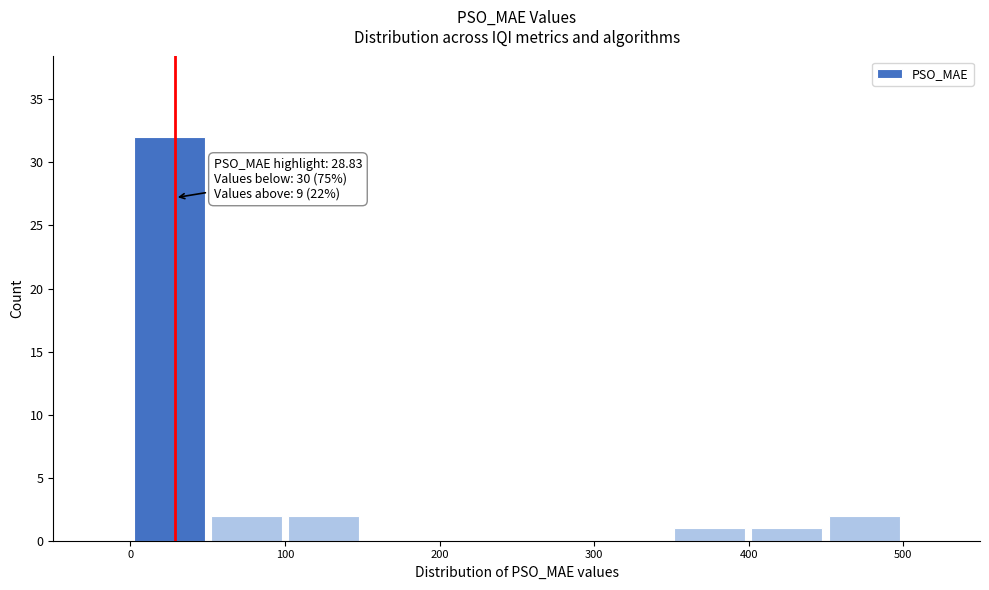

Over which range of the x-axis is the bar tallest?

0 to 50